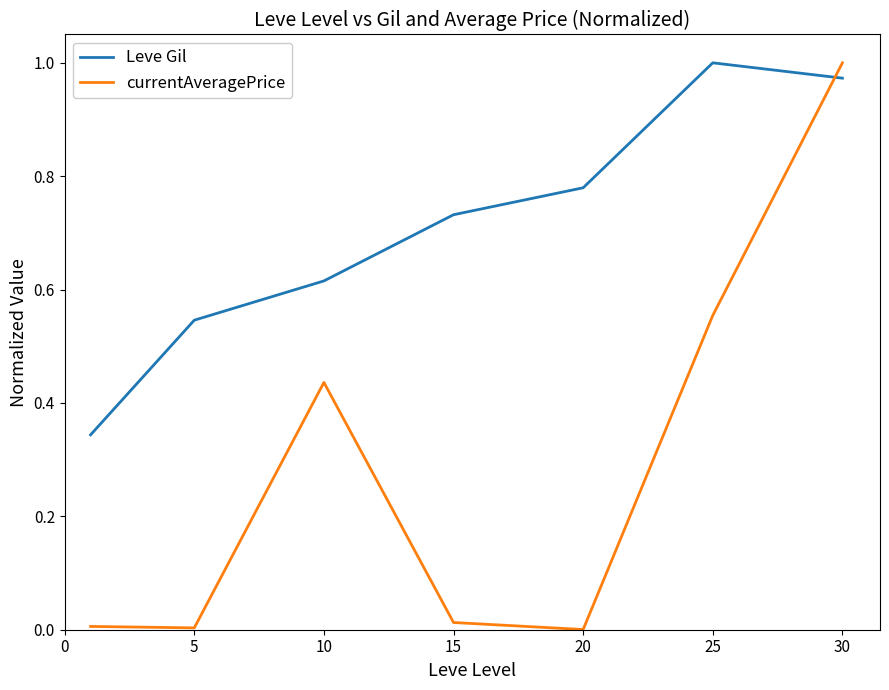

Which series ends up on top after the final intersection of currentAveragePrice and Leve Gil?

currentAveragePrice